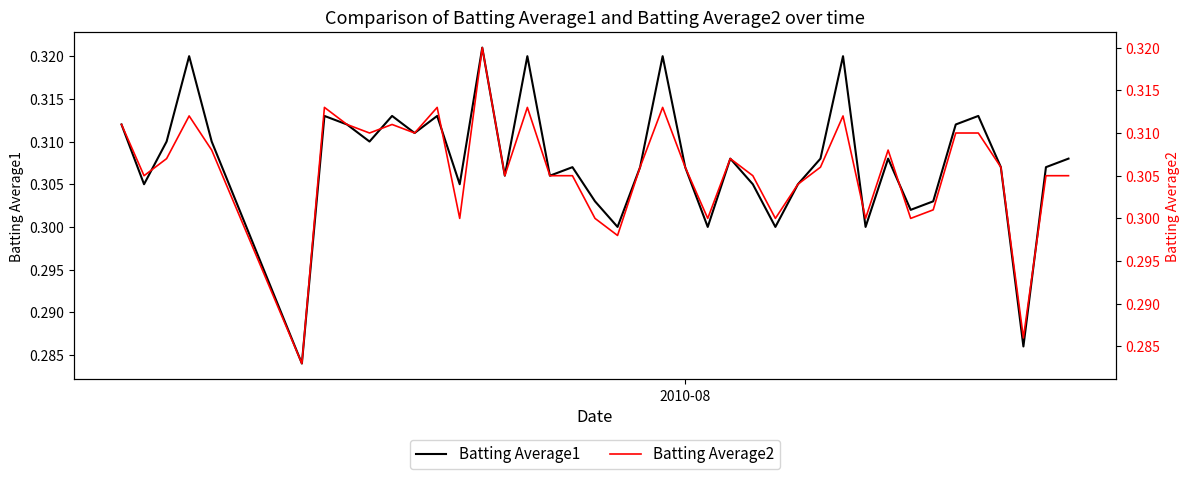

Reading left to right, what are all the values shown in this chart?

Batting Average1: 0.3	0.3	0.3	0.3	0.3	0.3	0.3	0.3	0.3	0.3	0.3	0.3	0.3	0.3	0.3	0.3	0.3	0.3	0.3	0.3	0.3	0.3	0.3	0.3	0.3	0.3	0.3	0.3	0.3	0.3	0.3	0.3	0.3	0.3	0.3	0.3	0.3	0.3	0.3	0.3
Batting Average2: 0.3	0.3	0.3	0.3	0.3	0.3	0.3	0.3	0.3	0.3	0.3	0.3	0.3	0.3	0.3	0.3	0.3	0.3	0.3	0.3	0.3	0.3	0.3	0.3	0.3	0.3	0.3	0.3	0.3	0.3	0.3	0.3	0.3	0.3	0.3	0.3	0.3	0.3	0.3	0.3